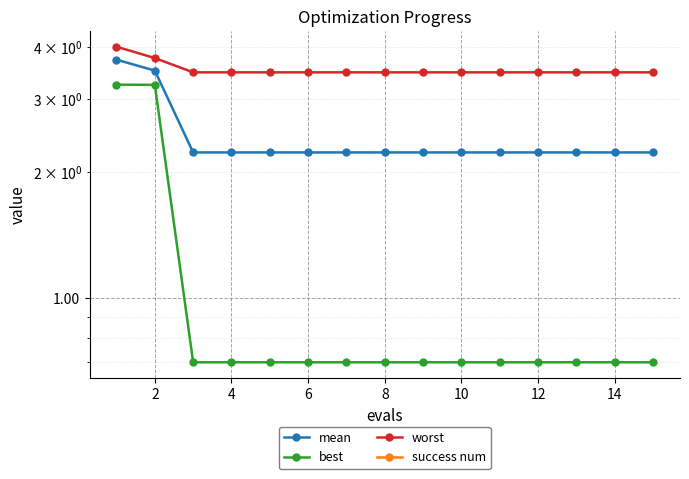

True or false: worst and mean intersect in this chart.

False